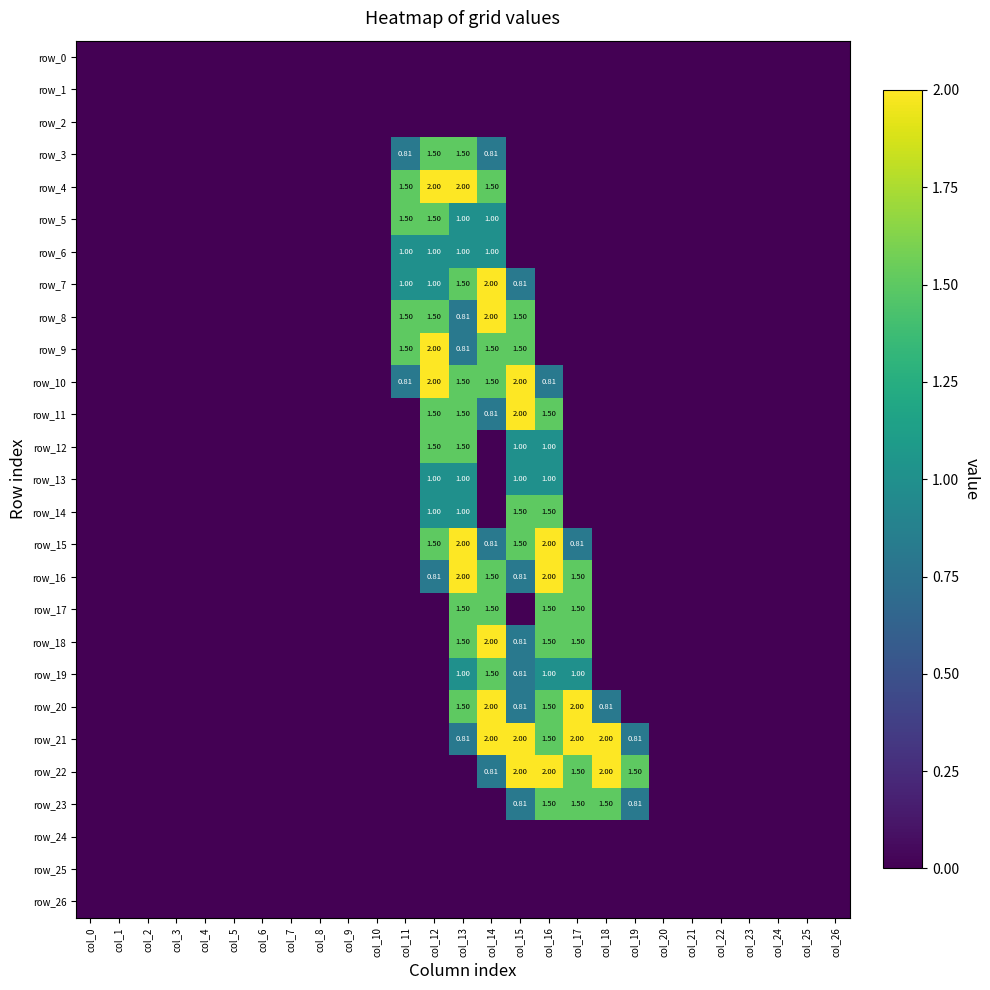

At how many categories does at least one series exceed 0?

9